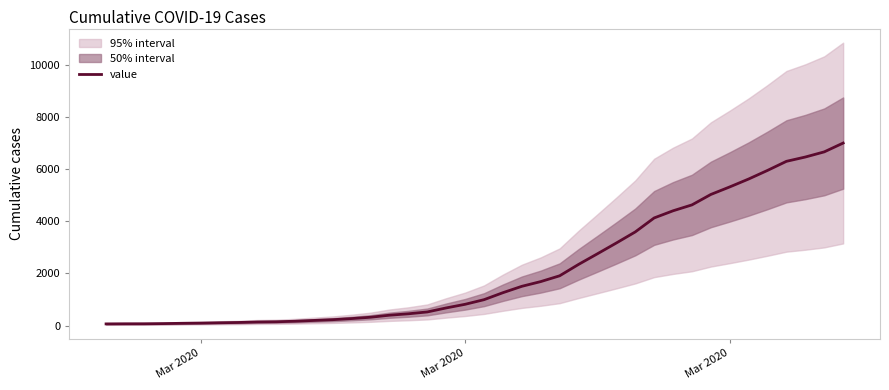

What is the smallest value displayed?

64